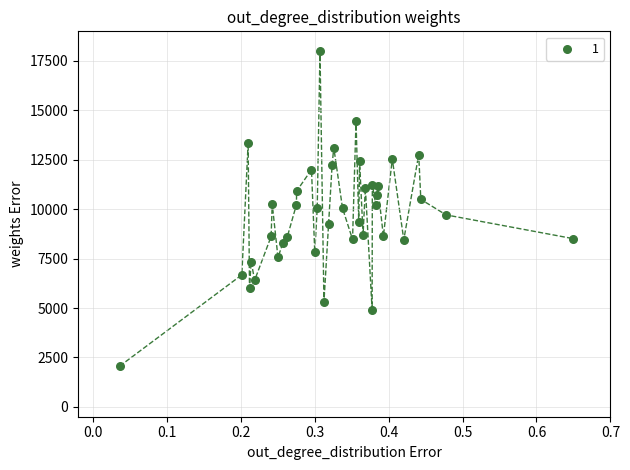

What is the range of X values (max minus min)?

0.6